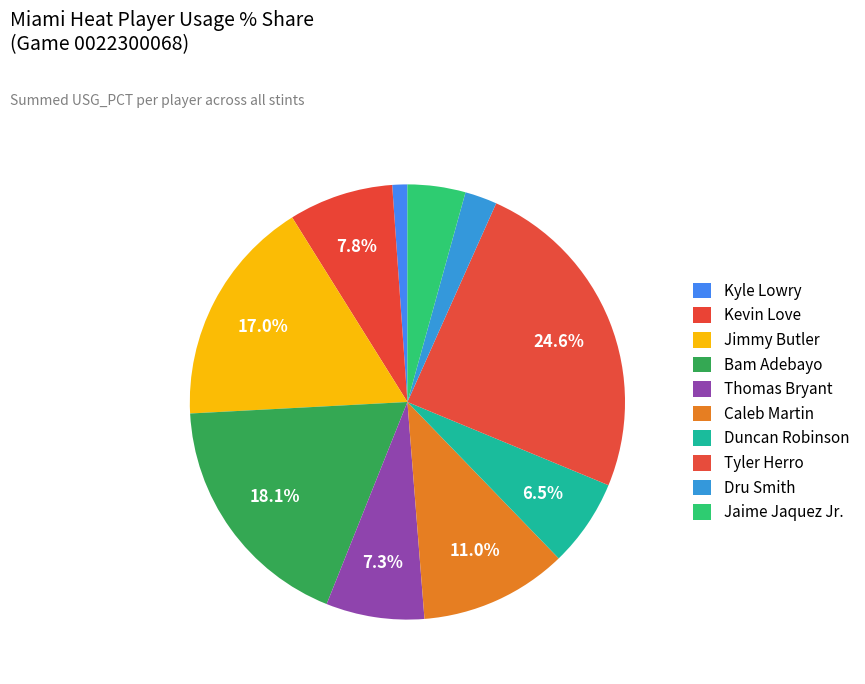

What percentage is the Jimmy Butler slice, to the nearest percent?

17%